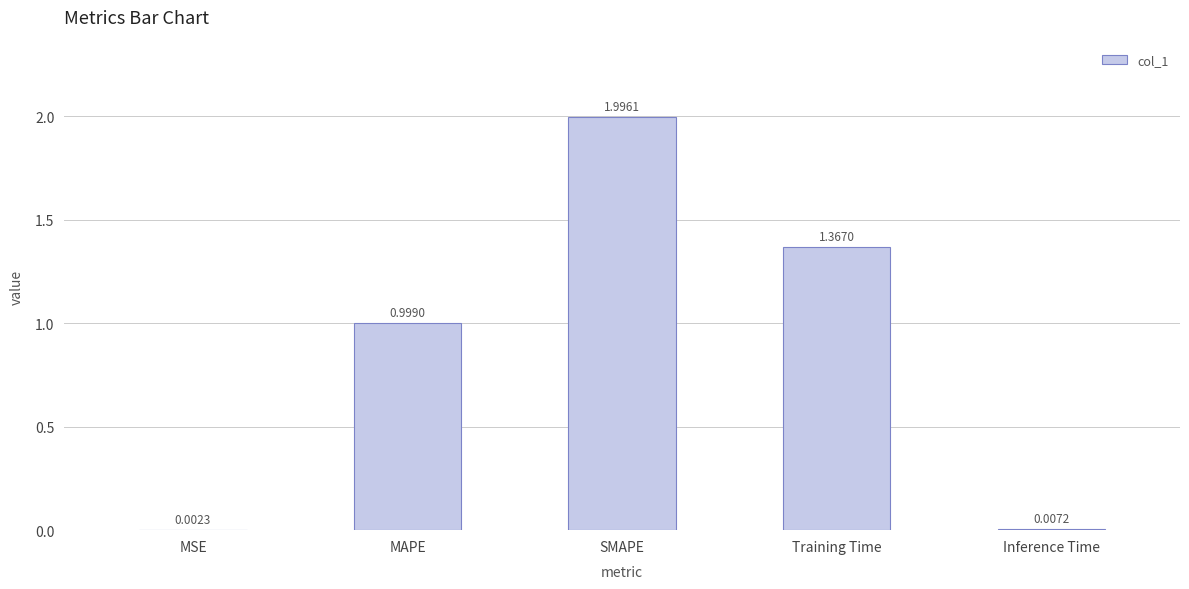

Where is the data nearest to the value 0?

MSE